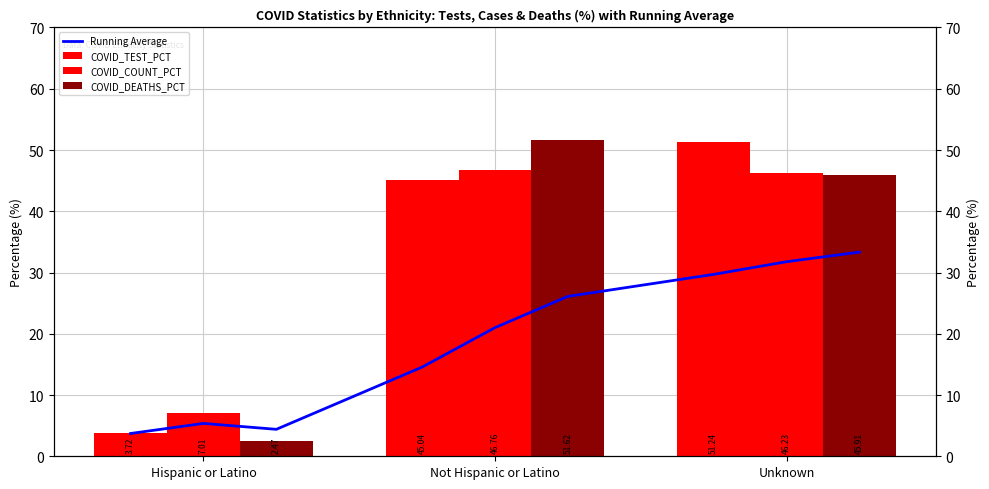

How many data points does each series have?

3